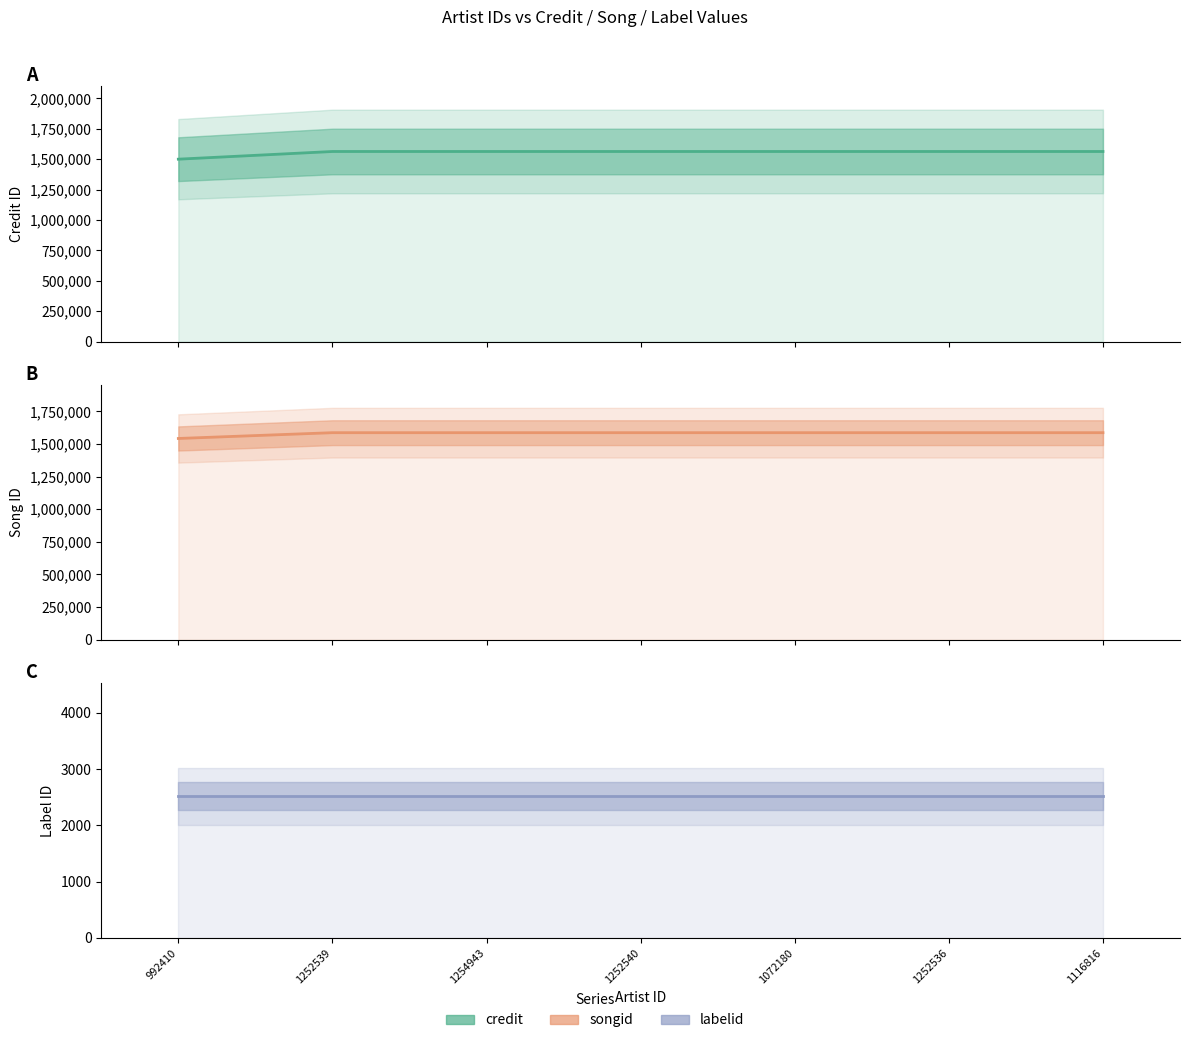

Rank the series at 1252540 from highest to lowest value.

songid, credit, labelid